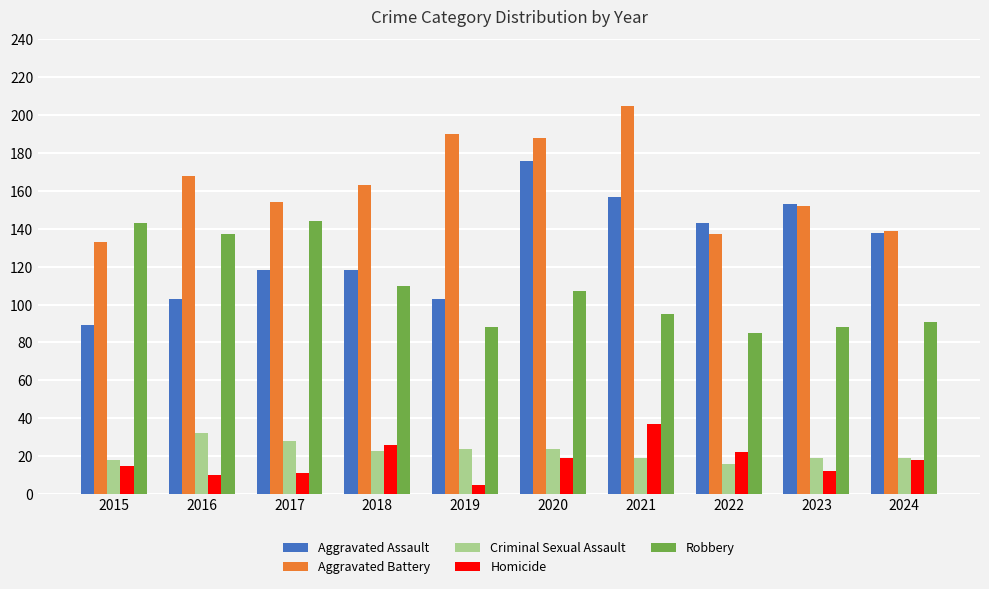

How many categories are shown in the chart?

10